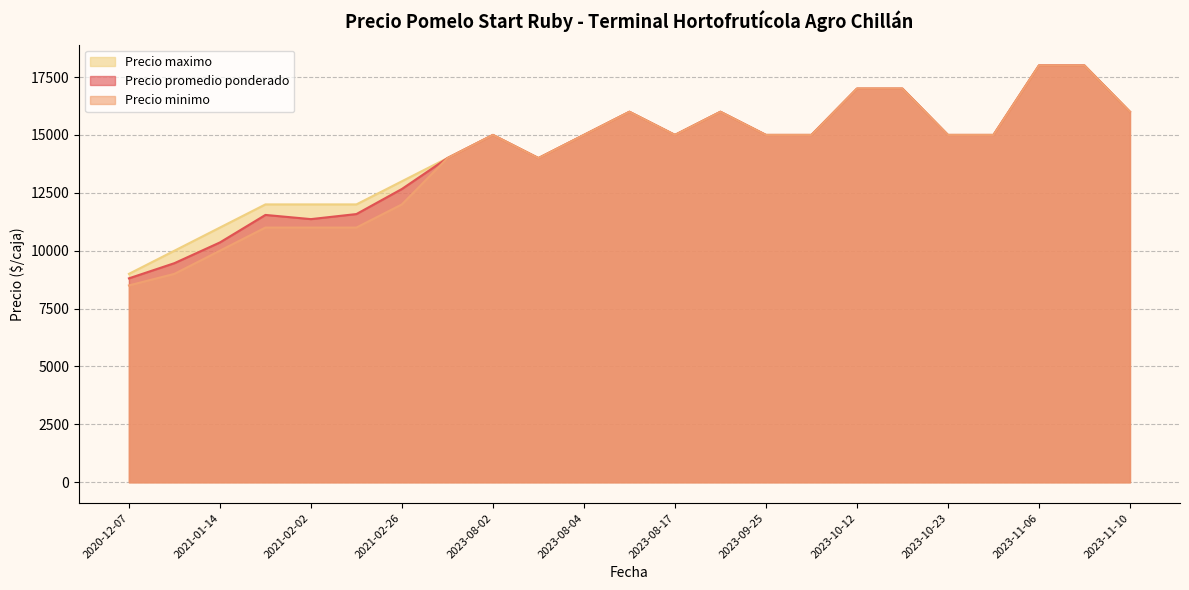

At 2023-08-04, list the series in order from largest to smallest.

Precio promedio ponderado, Precio minimo, Precio maximo